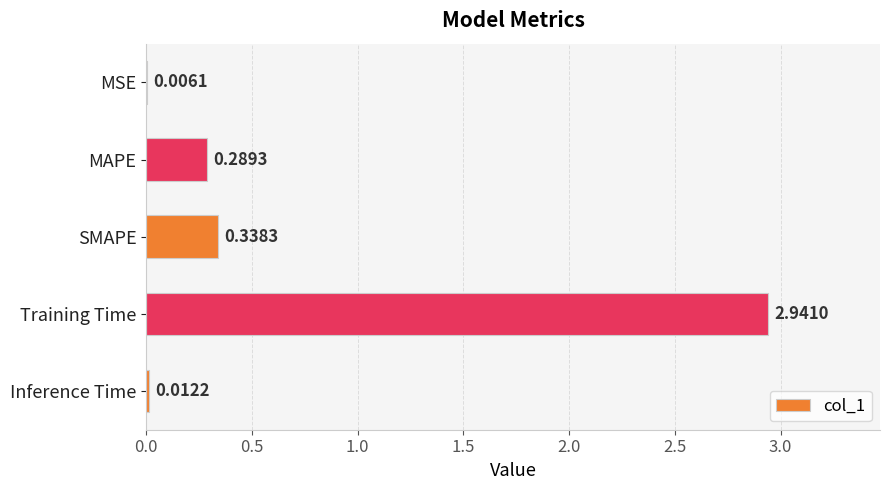

Between Training Time and MSE, which is larger?

Training Time